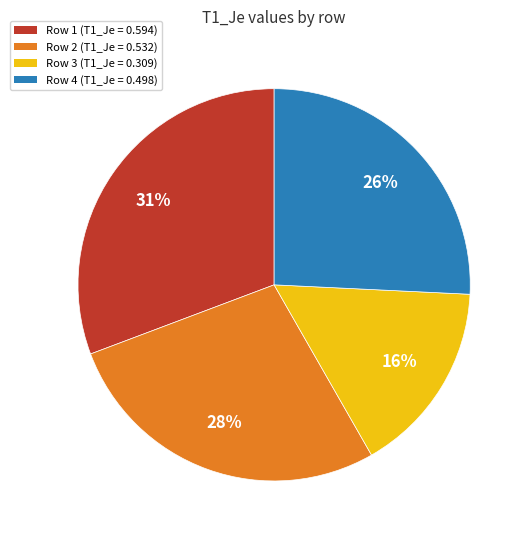

To the nearest percent, what is the average slice percentage?

25%